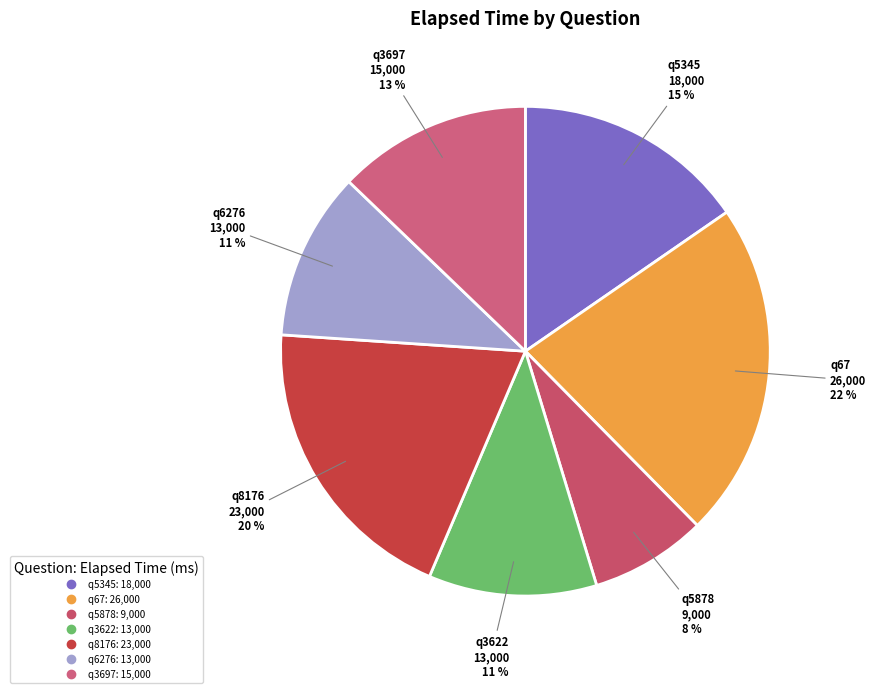

How many slices are in this pie chart?

7